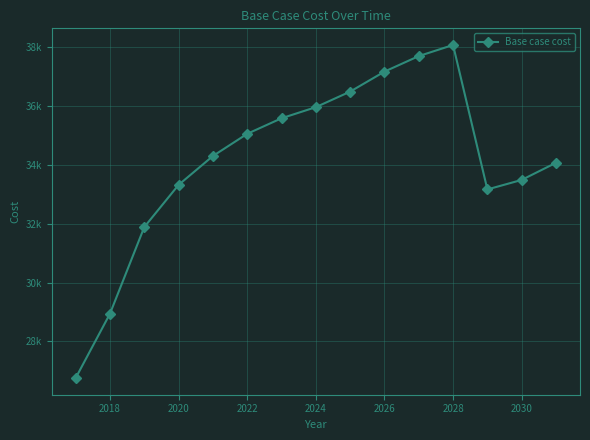

Reading right to left, list all the values displayed in this chart.

34065.1	33483.5	33160.3	38062.8	37686.0	37158.4	36480.2	35952.7	35575.9	35048.4	34294.8	33315.1	31883.2	28944.2	26758.8